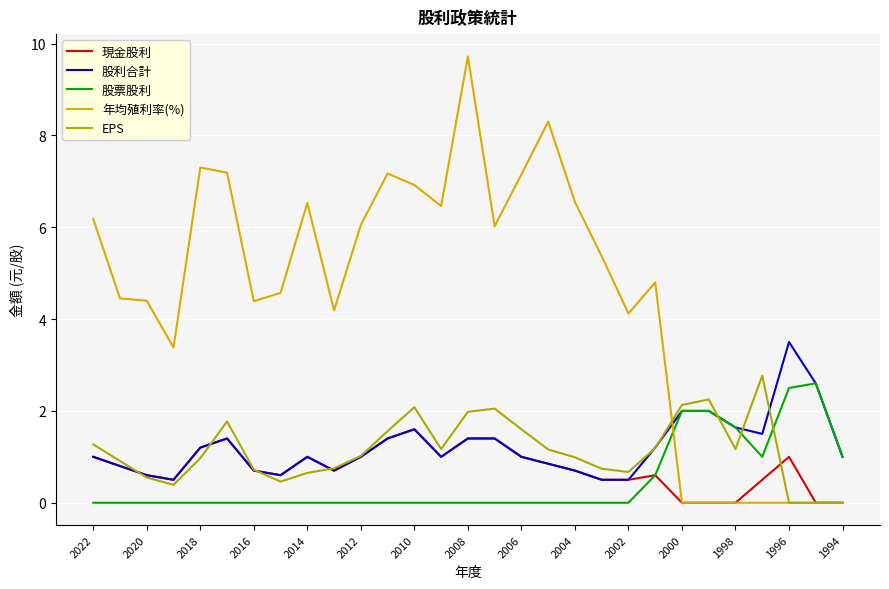

Which series has the largest total across all categories?

年均殖利率(%)